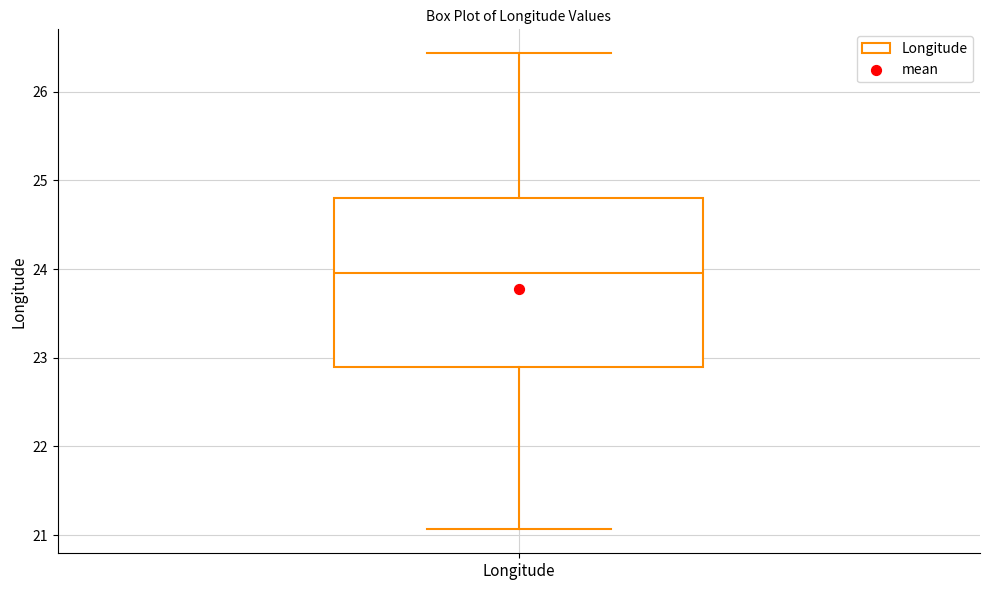

Where is the lower edge of the box for Longitude on the y-axis? The values are not printed on the chart, so give them approximately, as read against the axis.

22.9